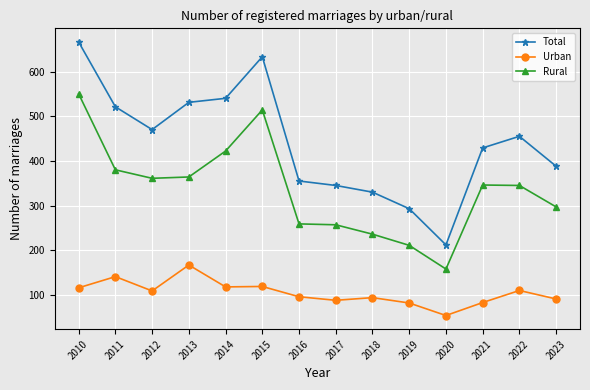

What is the difference between the Urban values at 2010 and 2011?

25